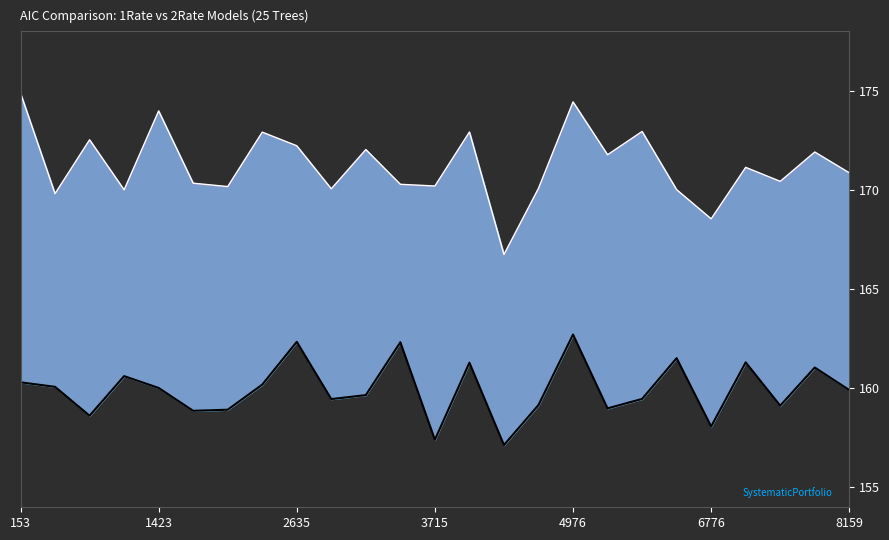

Which series has the largest total across all categories?

AICc.1Rate